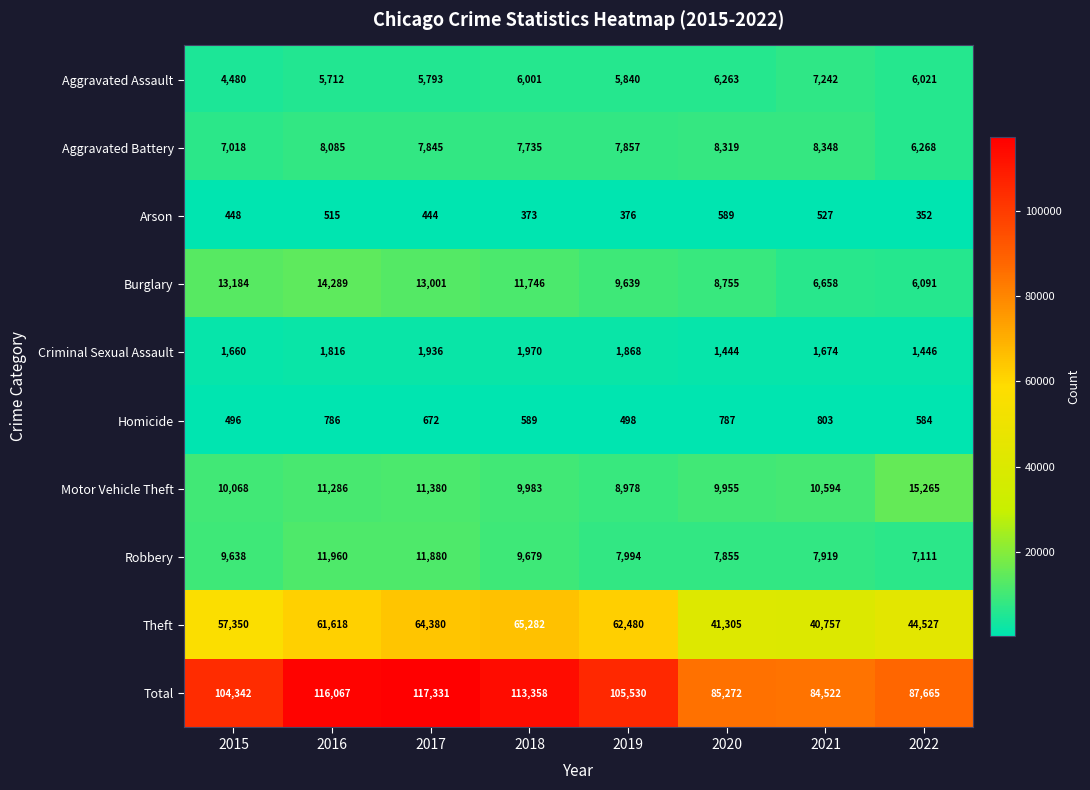

Which series changed the most between 2019 and 2020?

Theft